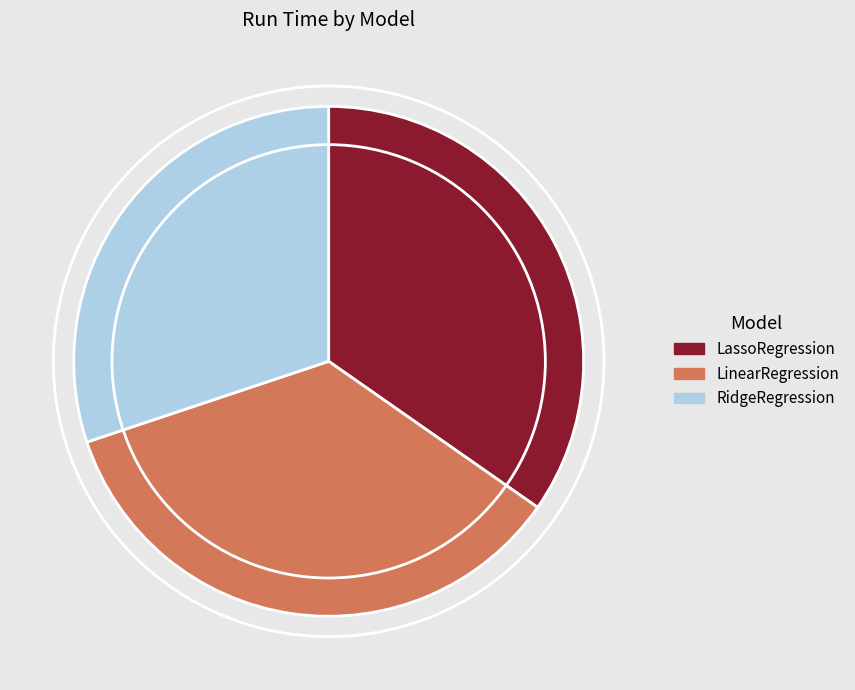

Is there a majority slice in this chart?

No